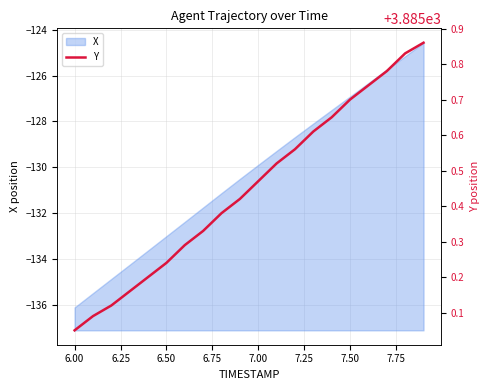

Reading left to right, extract all data points from this chart.

3885.1	3885.1	3885.1	3885.2	3885.2	3885.2	3885.3	3885.3	3885.4	3885.4	3885.5	3885.5	3885.6	3885.6	3885.7	3885.7	3885.7	3885.8	3885.8	3885.9